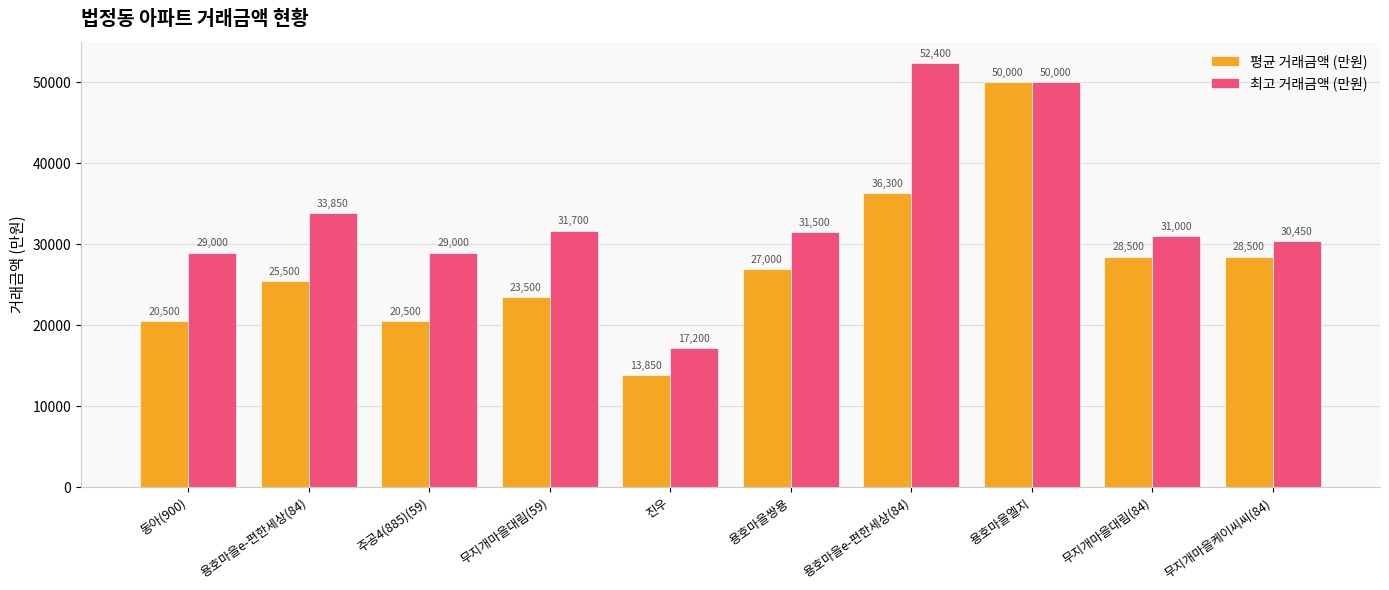

The value of 평균 거래금액 (만원) at 용호마을e-편한세상(84) is 36300. True or false?

True